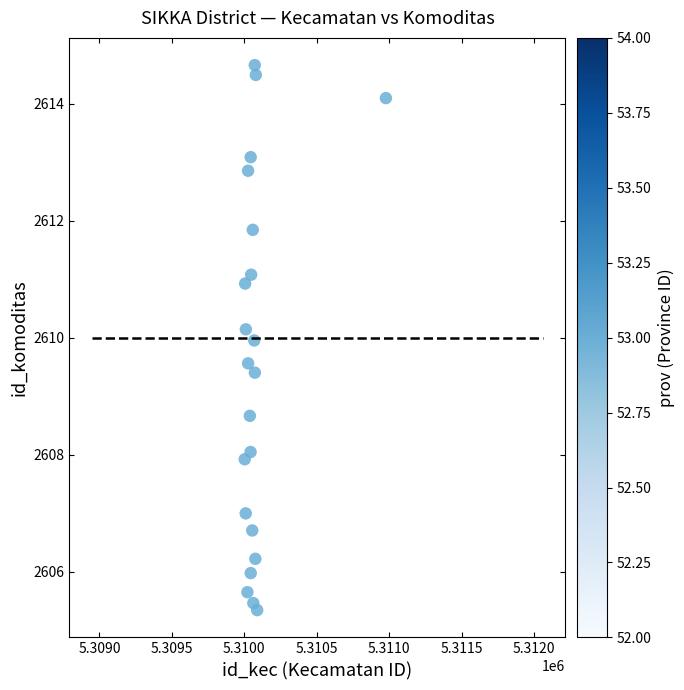

What is the range of Y values (max minus min)?

9.3